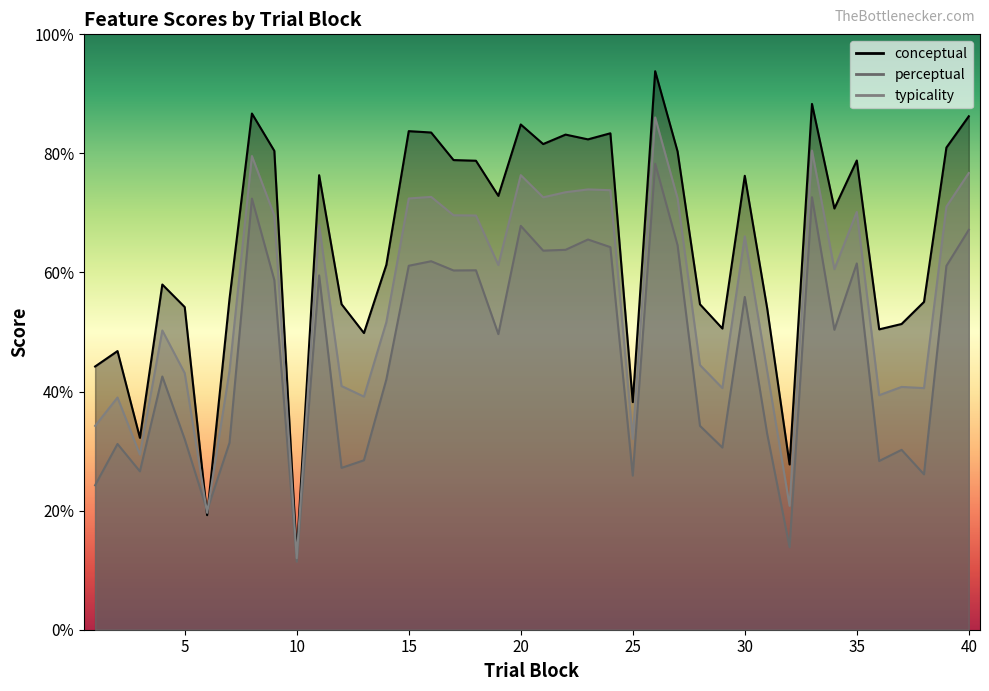

Reading right to left, extract all data points from this chart.

conceptual: 40=86.2	39=81.0	38=55.1	37=51.4	36=50.5	35=78.8	34=70.8	33=88.3	32=27.8	31=54.0	30=76.2	29=50.6	28=54.7	27=80.3	26=93.8	25=38.2	24=83.4	23=82.4	22=83.2	21=81.6	20=84.9	19=72.9	18=78.8	17=78.9	16=83.5	15=83.7	14=61.3	13=49.8	12=54.7	11=76.3	10=12.6	9=80.4	8=86.7	7=55.6	6=19.2	5=54.2	4=58.0	3=32.2	2=46.8	1=44.2
perceptual: 40=67.2	39=61.1	38=26.1	37=30.2	36=28.3	35=61.5	34=50.4	33=72.6	32=13.9	31=32.9	30=55.9	29=30.6	28=34.2	27=64.6	26=78.3	25=25.9	24=64.3	23=65.5	22=63.8	21=63.7	20=67.8	19=49.6	18=60.4	17=60.3	16=61.9	15=61.1	14=42.0	13=28.5	12=27.2	11=59.5	10=11.4	9=58.7	8=72.4	7=31.4	6=20.0	5=32.0	4=42.5	3=26.6	2=31.2	1=24.3
typicality: 40=76.7	39=71.0	38=40.6	37=40.8	36=39.4	35=70.2	34=60.6	33=80.5	32=20.8	31=43.4	30=66.1	29=40.6	28=44.5	27=72.5	26=86.0	25=32.0	24=73.8	23=74.0	22=73.5	21=72.6	20=76.3	19=61.3	18=69.6	17=69.6	16=72.7	15=72.4	14=51.6	13=39.1	12=40.9	11=67.9	10=12.0	9=69.6	8=79.6	7=43.5	6=19.6	5=43.1	4=50.3	3=29.4	2=39.0	1=34.2